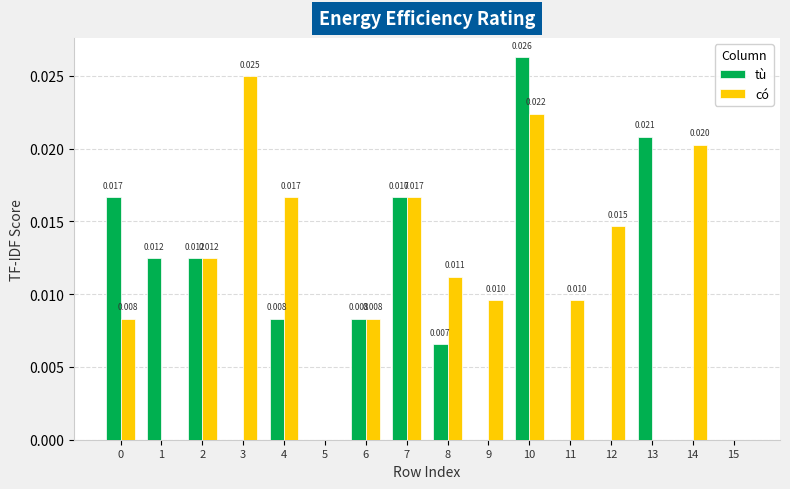

Is the value of tù at 9 greater than the value of có at 14?

No